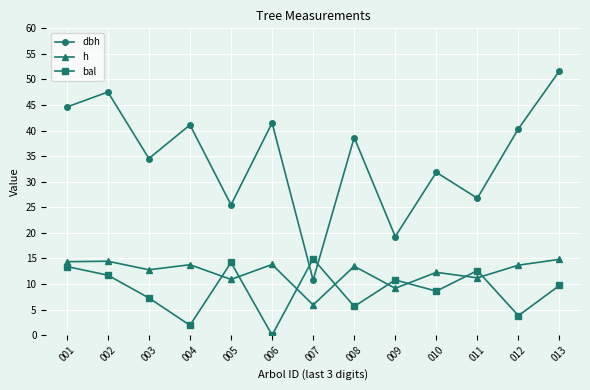

What is the sum of the dbh values at 004 and 013?

92.8